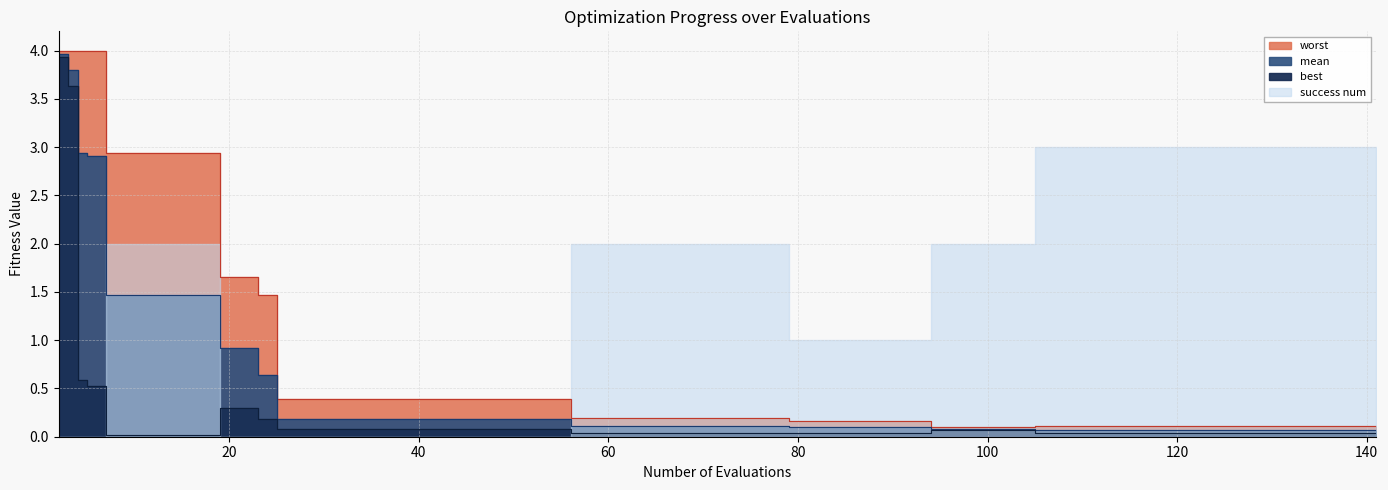

What is the maximum value for best?

3.9